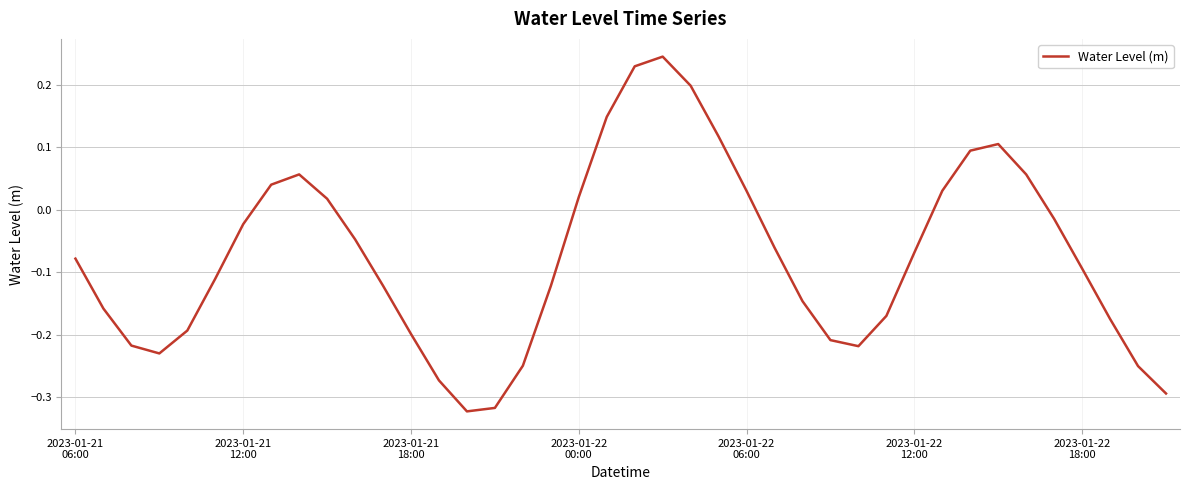

What is the difference between the maximum and minimum values?

0.6